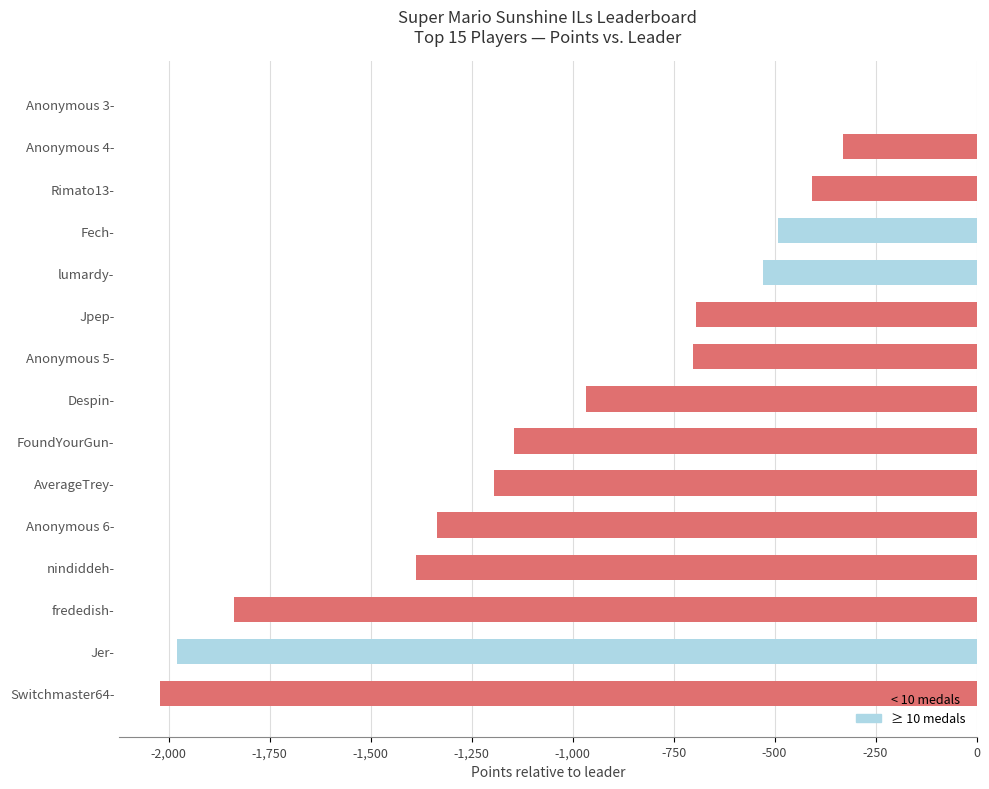

Are the bars horizontal?

Yes